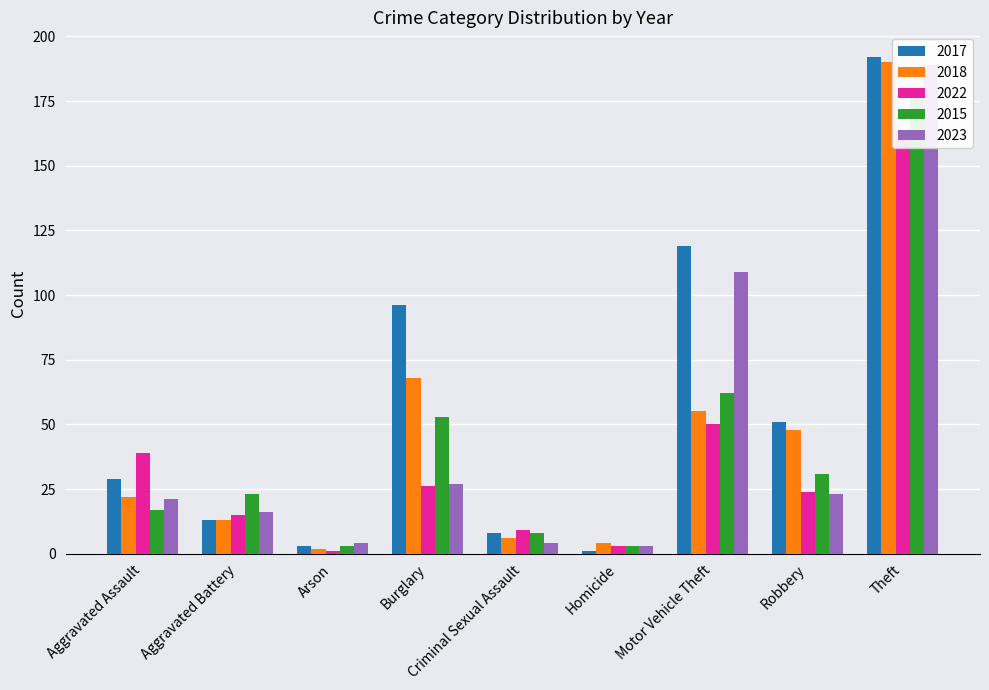

True or false: 2023 has a value of 6 at Criminal Sexual Assault.

False